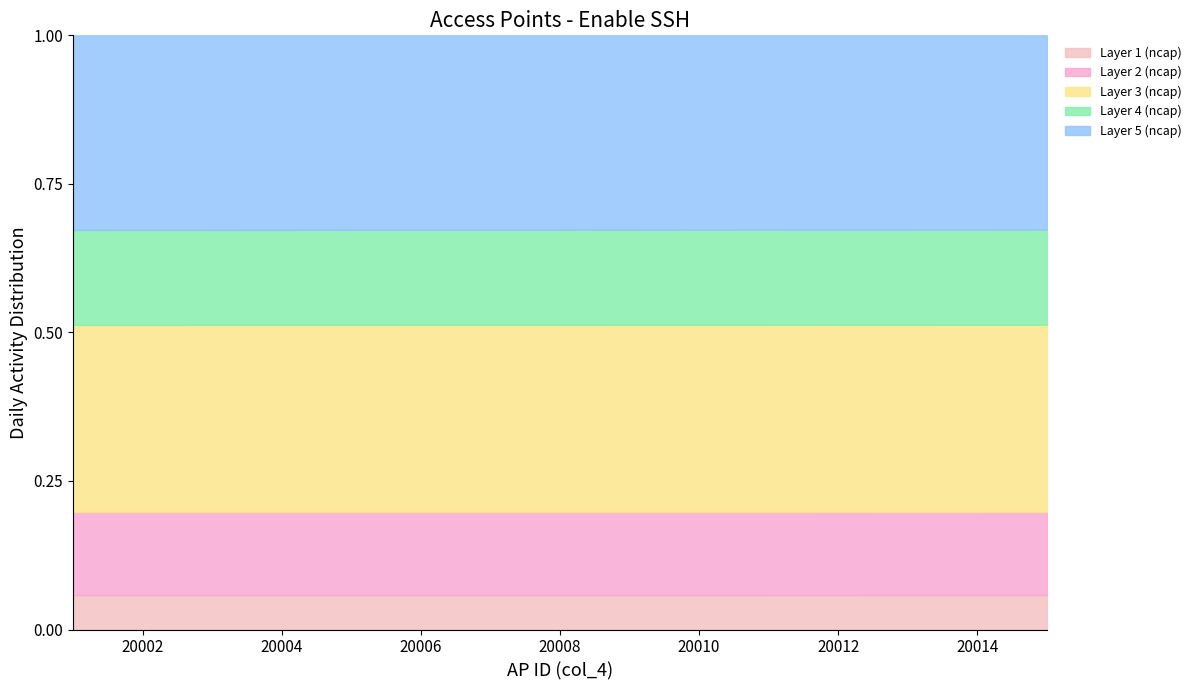

What is the total value across all series at 20002?

1.0